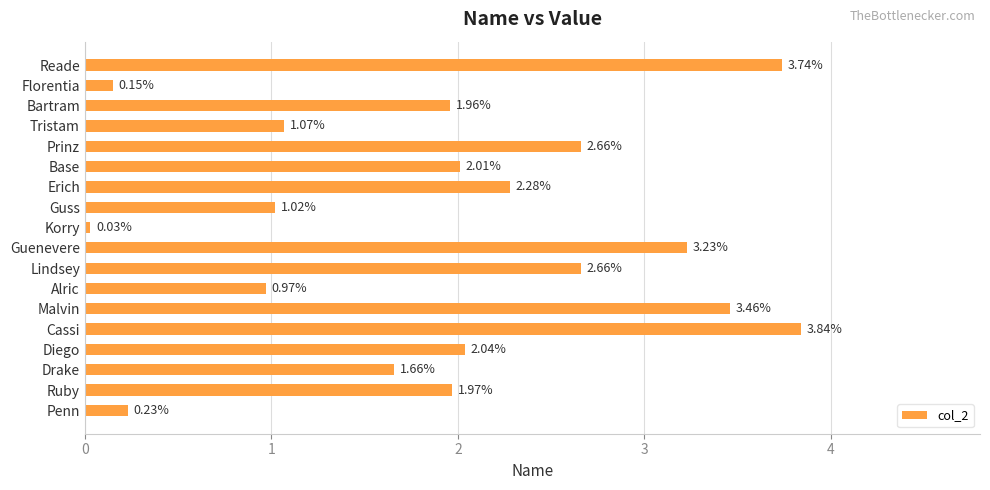

What is the average value?

1.9